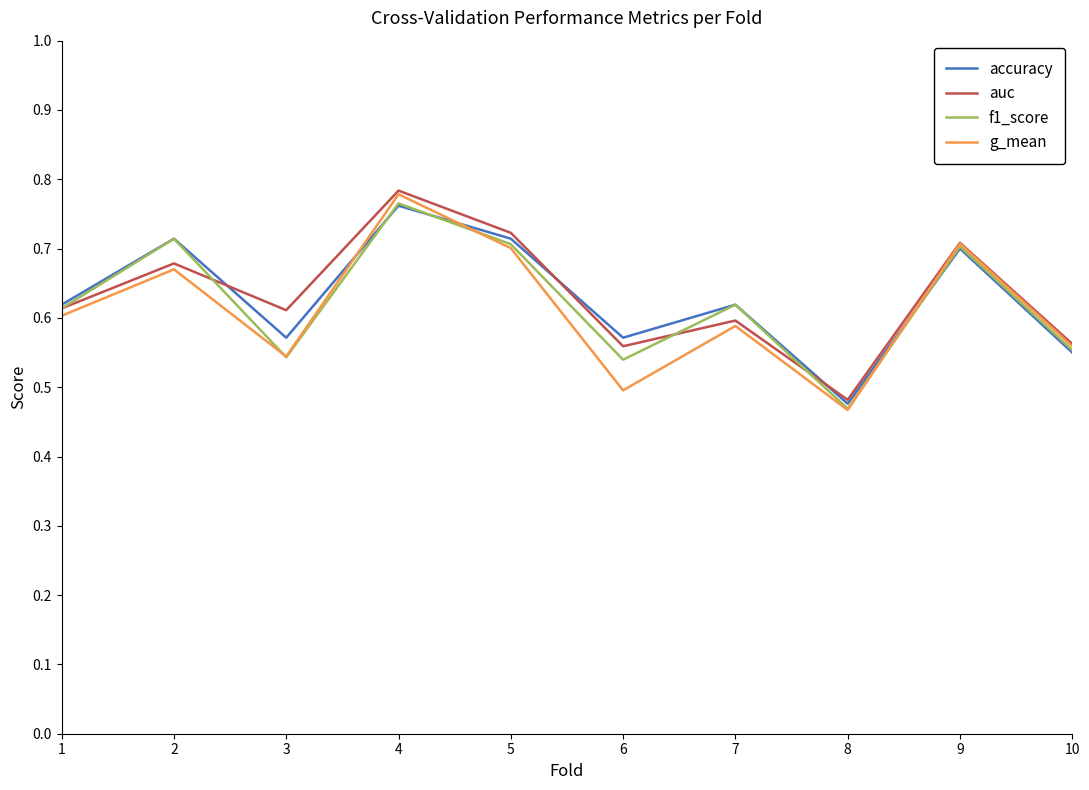

Which series has the largest range (max minus min)?

g_mean